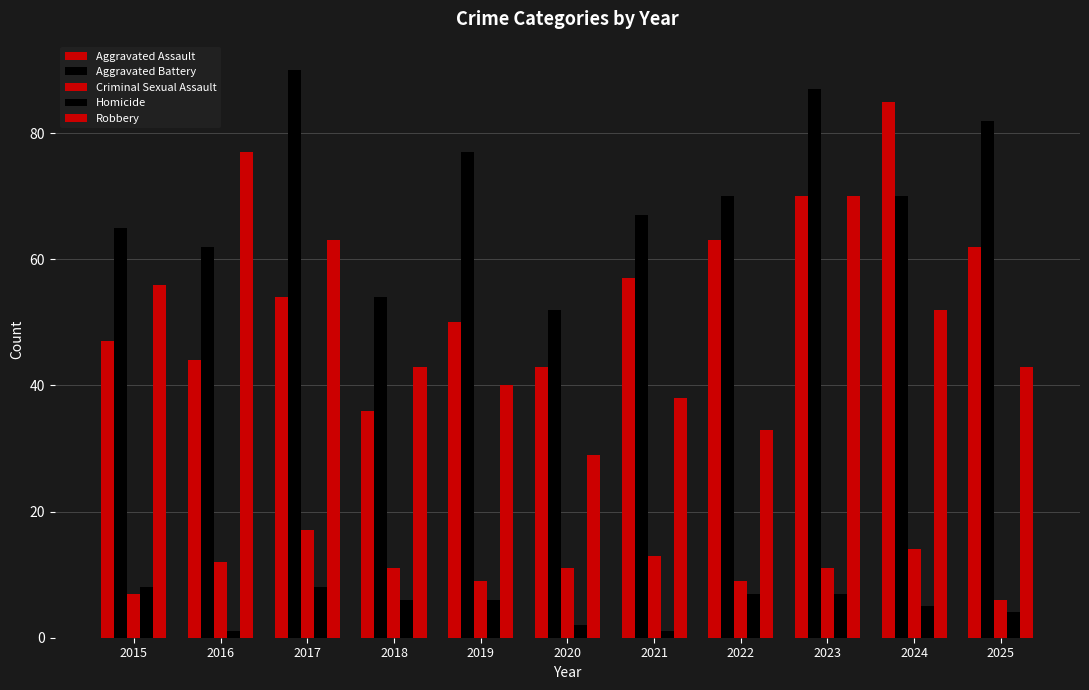

What is the sum of all Criminal Sexual Assault values?

120